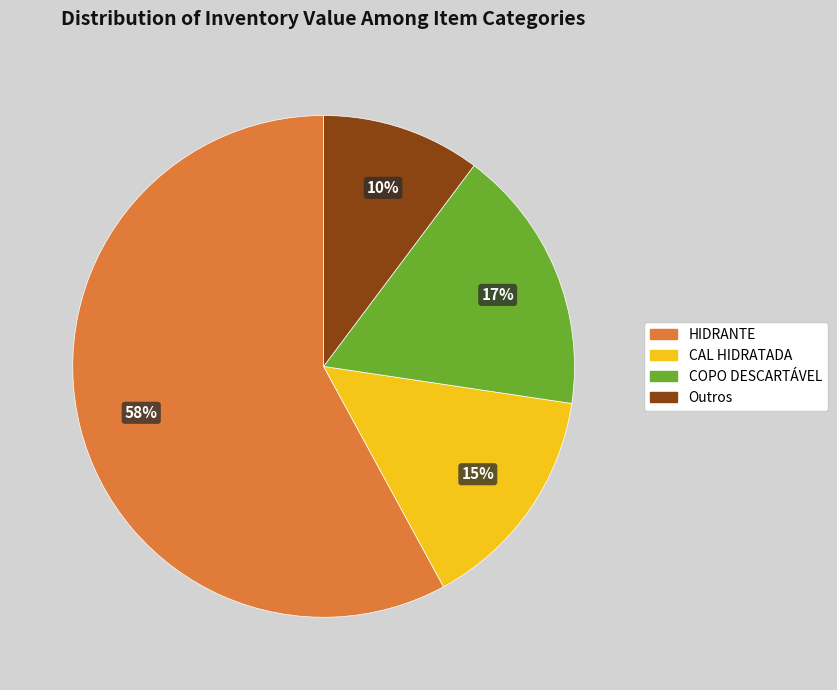

To the nearest percent, what is the difference between the largest and smallest slice percentages?

48%